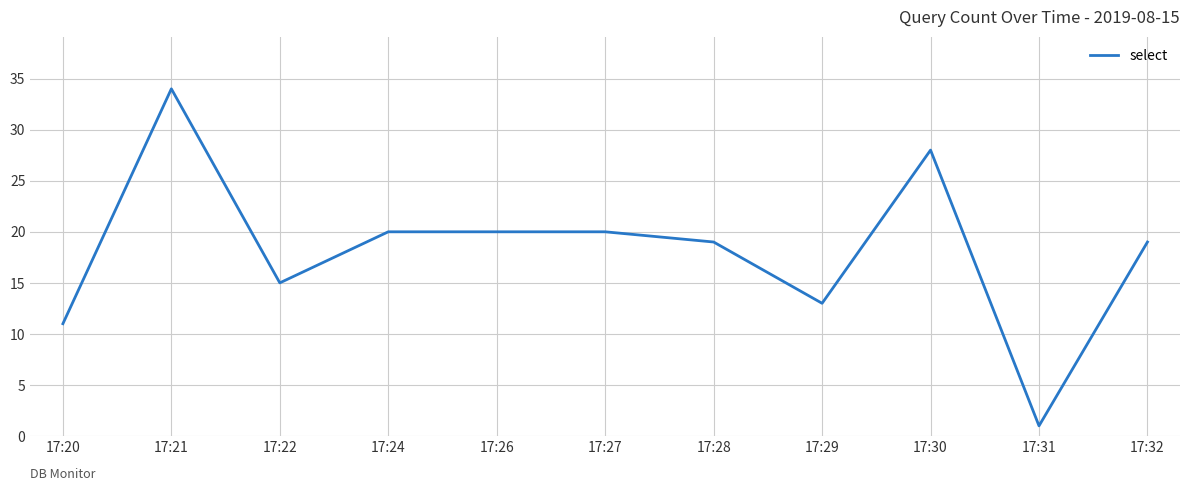

At which category does the chart reach its peak across all series?

17:21